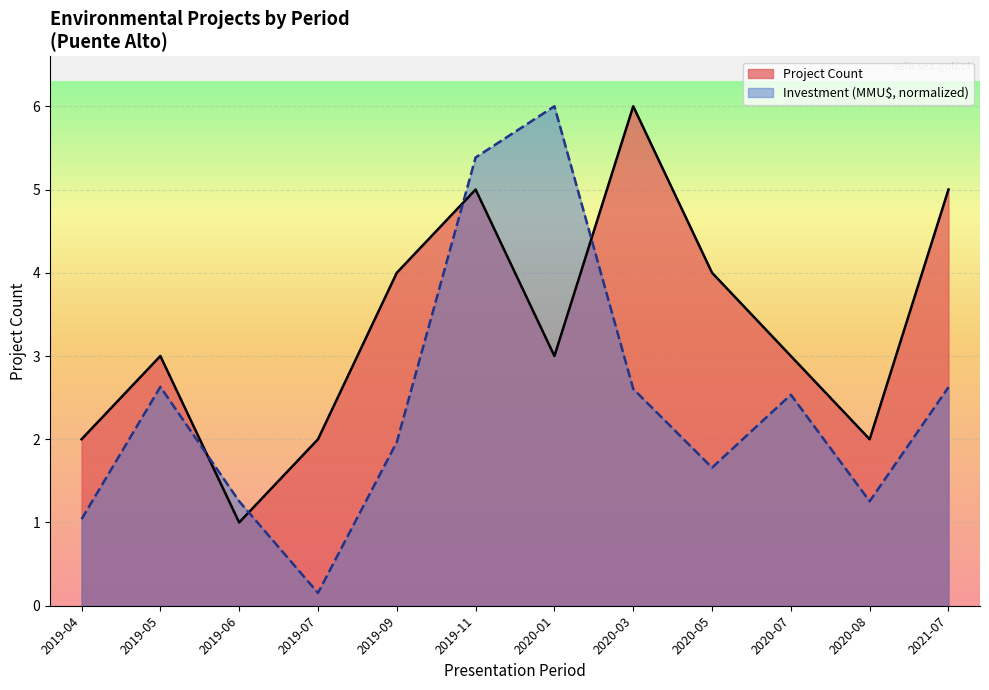

How many categories are shown in the chart?

12